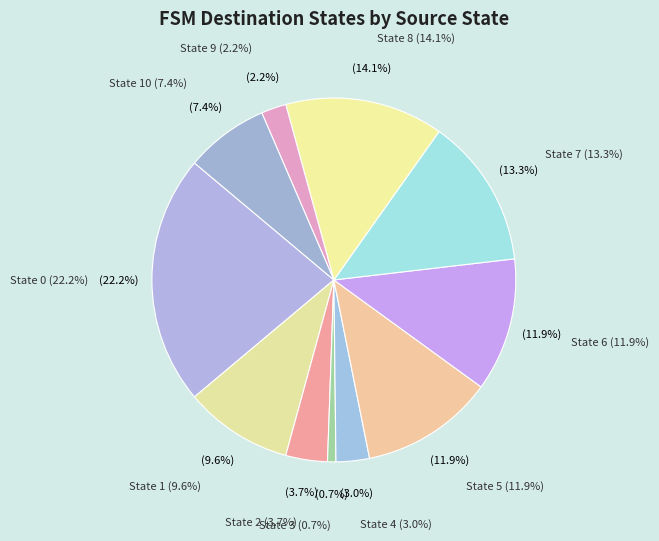

Count the number of slices in the pie.

11